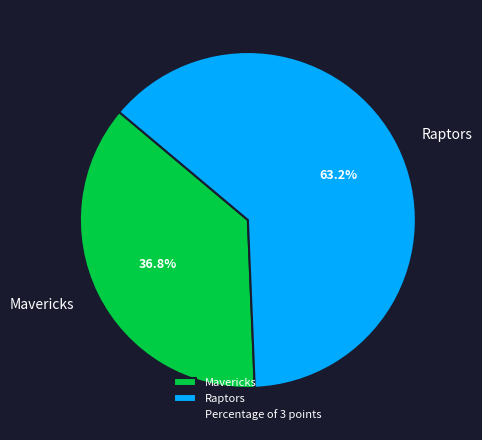

Is the sum of Raptors and Mavericks greater than half?

Yes